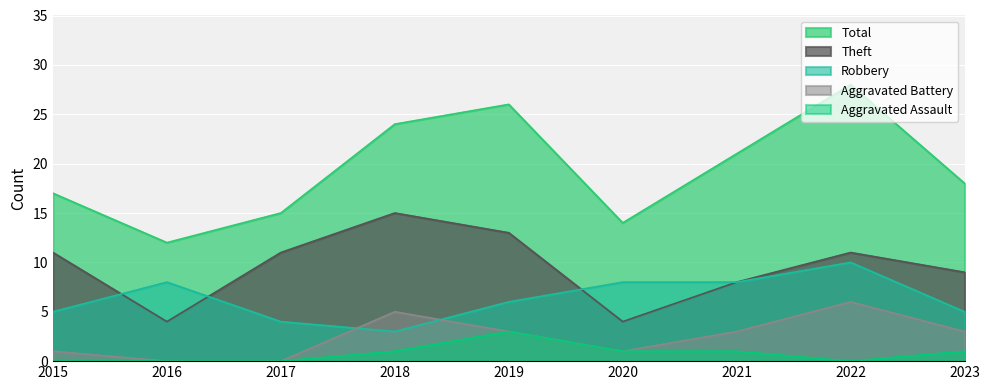

Reading right to left, transcribe all the data shown in this chart.

Robbery: 2023=5	2022=10	2021=8	2020=8	2019=6	2018=3	2017=4	2016=8	2015=5
Theft: 2023=9	2022=11	2021=8	2020=4	2019=13	2018=15	2017=11	2016=4	2015=11
Aggravated Battery: 2023=3	2022=6	2021=3	2020=1	2019=3	2018=5	2017=0	2016=0	2015=1
Aggravated Assault: 2023=1	2022=0	2021=1	2020=1	2019=3	2018=1	2017=0	2016=0	2015=0
Total: 2023=18	2022=28	2021=21	2020=14	2019=26	2018=24	2017=15	2016=12	2015=17